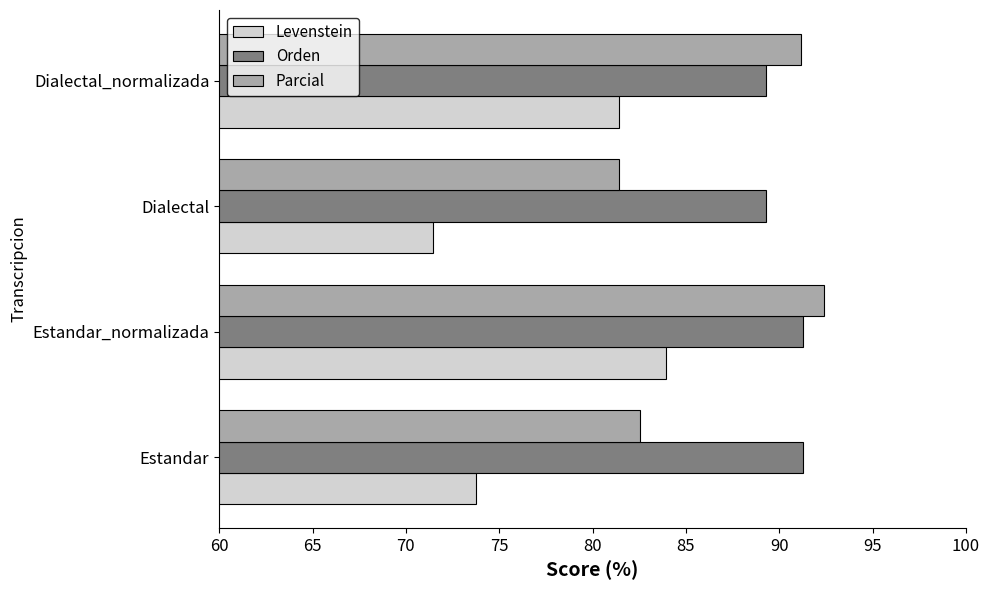

Is the value of Levenstein at Dialectal greater than the value of Orden at Estandar?

No